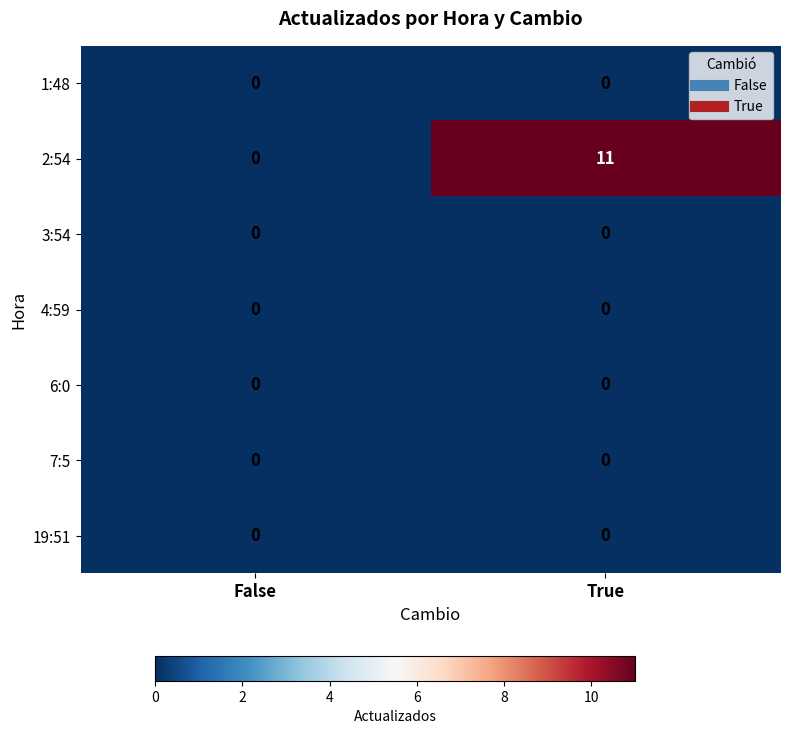

Which series has the largest total across all categories?

2:54